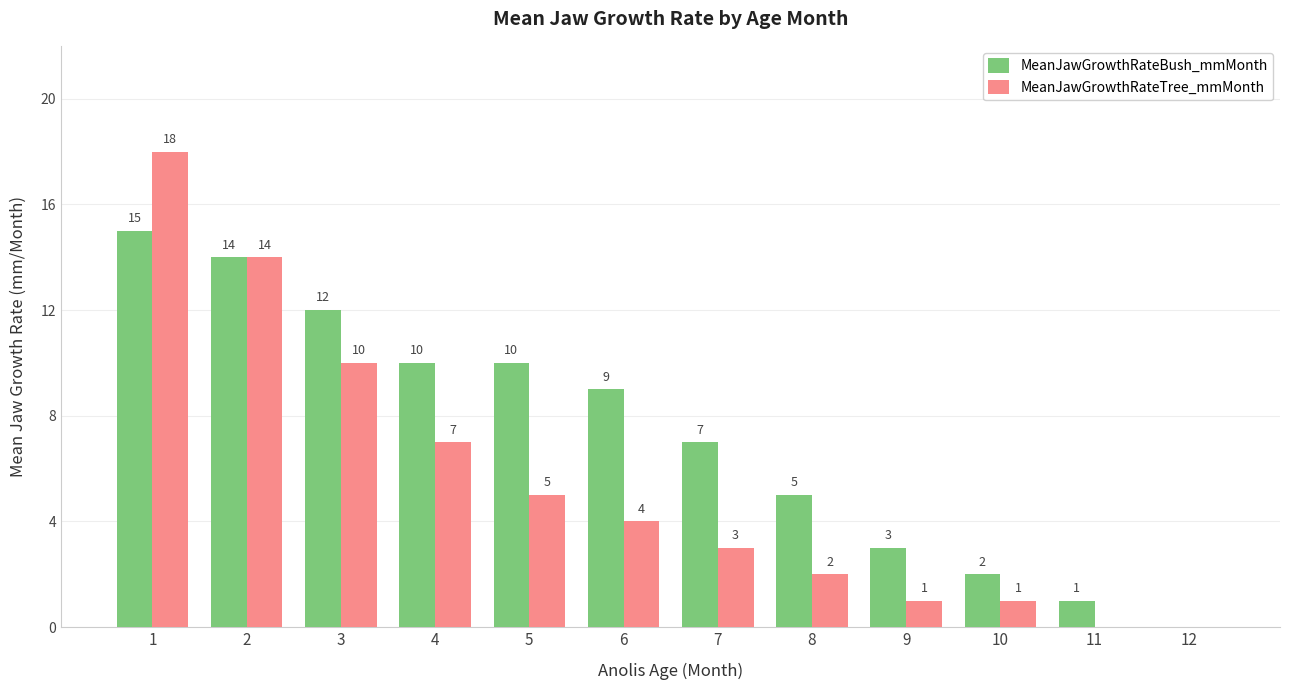

What is the highest value of the MeanJawGrowthRateBush_mmMonth series?

15